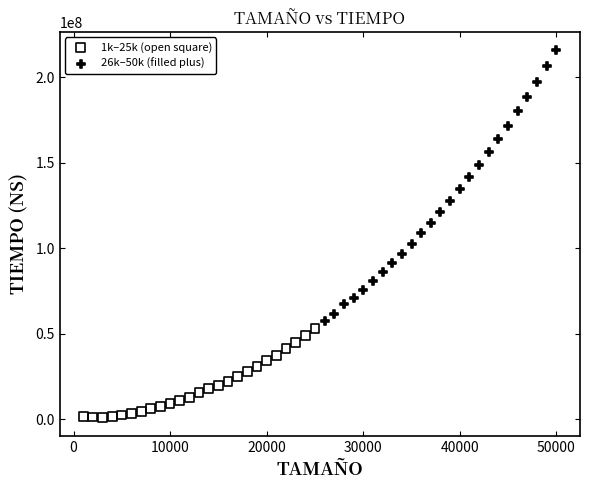

Which series reaches the maximum Y coordinate?

26k–50k (filled plus)